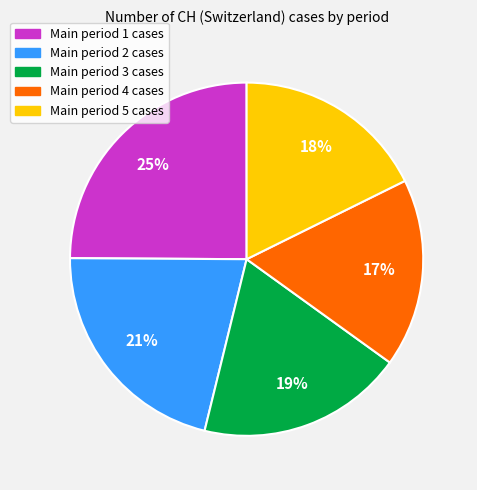

Which has a higher value, Main period 3 cases or Main period 5 cases?

Main period 3 cases